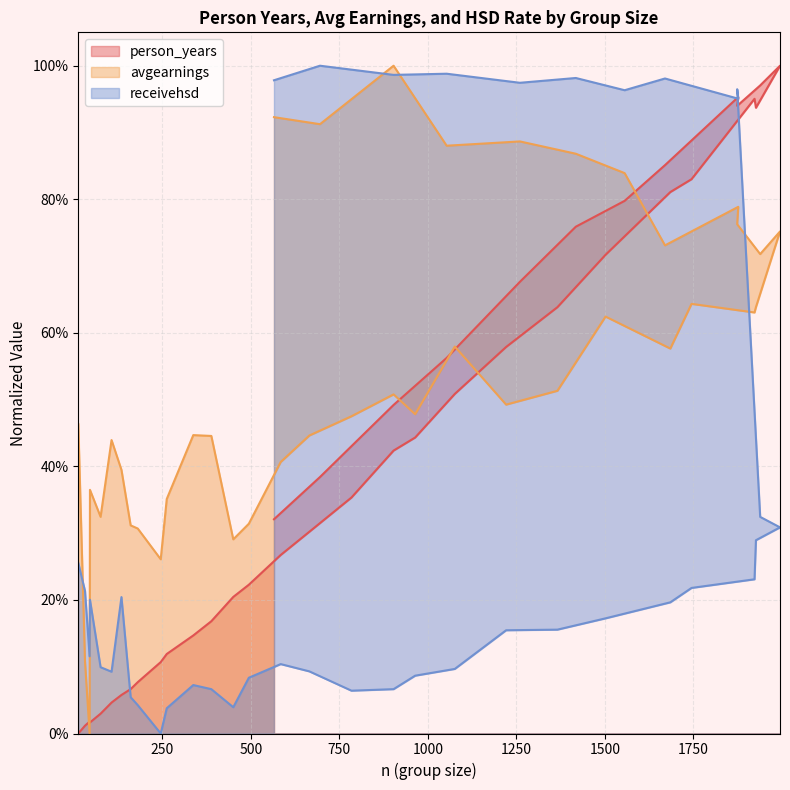

Where is the first local minimum for avgearnings?

44